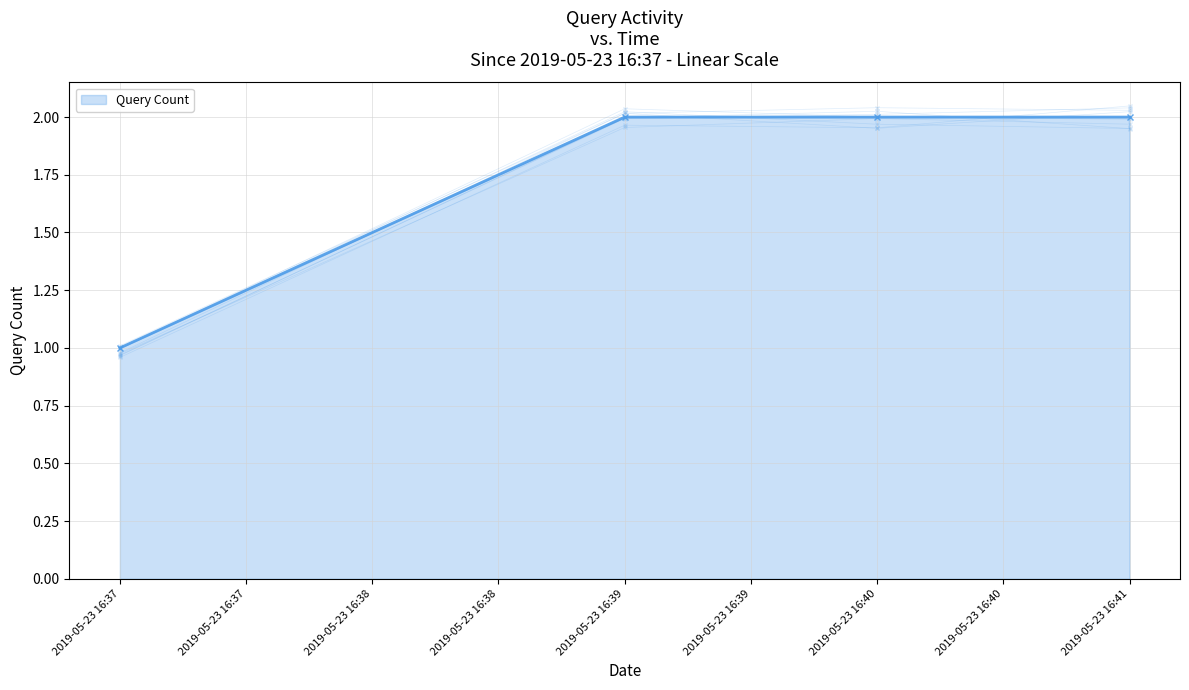

List the labels in order of value, largest first.

2019-05-23 16:39:00, 2019-05-23 16:40:00, 2019-05-23 16:41:00, 2019-05-23 16:37:00